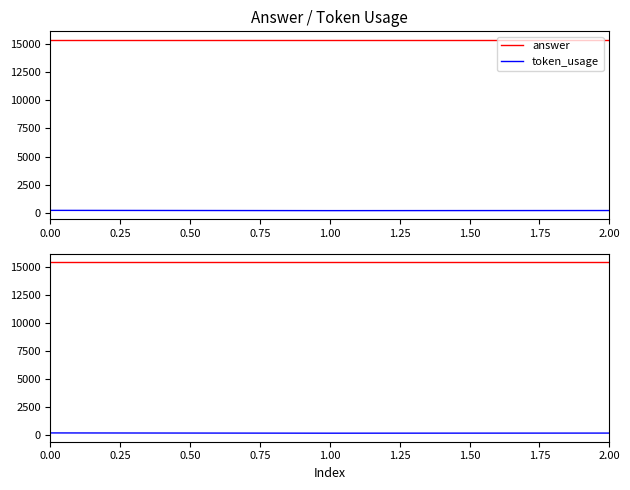

Is it true that token_usage equals 80 at 2.00?

False